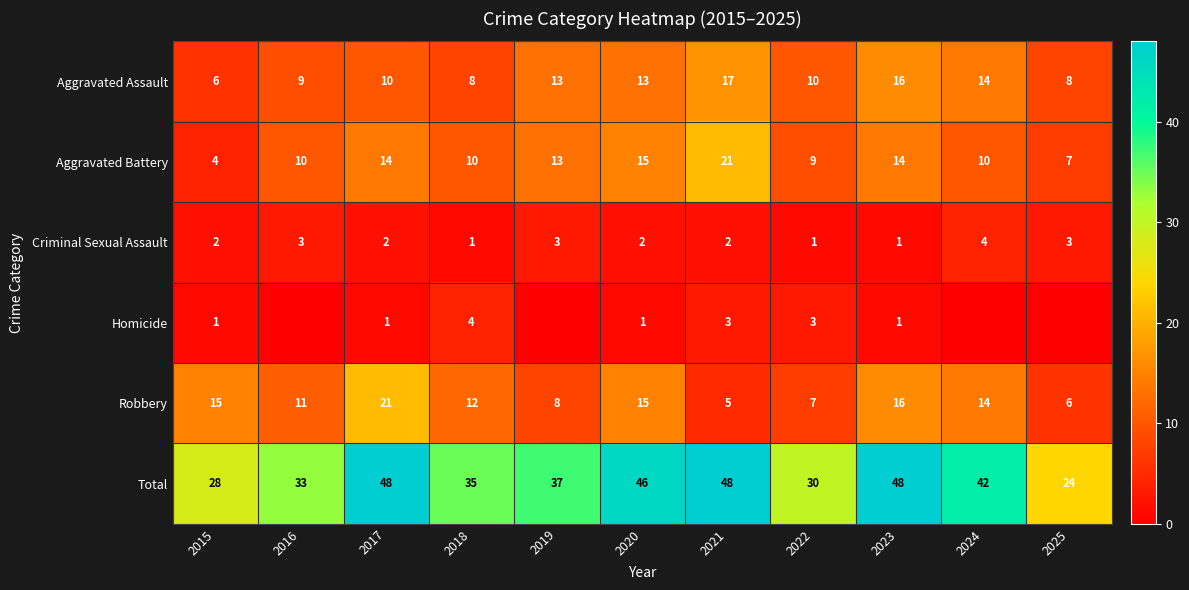

At which label does Aggravated Assault reach its peak?

2021